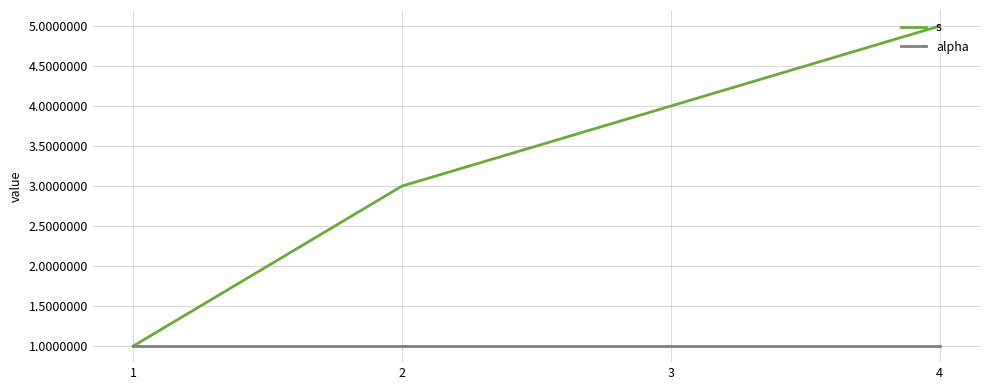

What are all the series names shown in the legend?

s, alpha